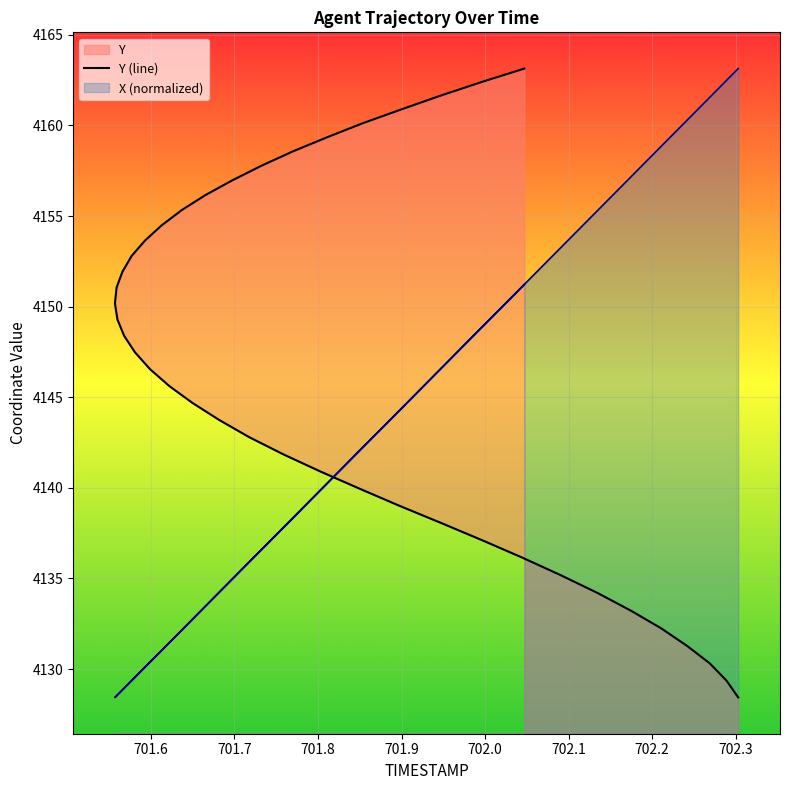

What is the average value?

4146.6